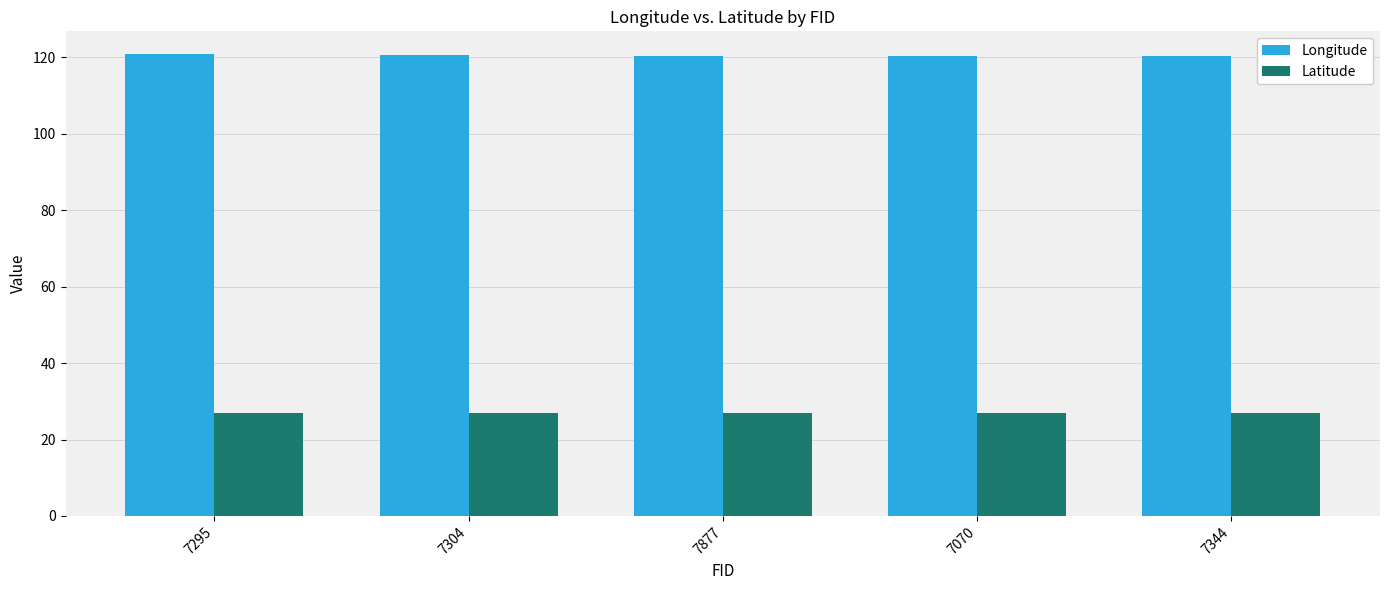

What is the value of the Latitude bar at the 4th from the left?

26.9